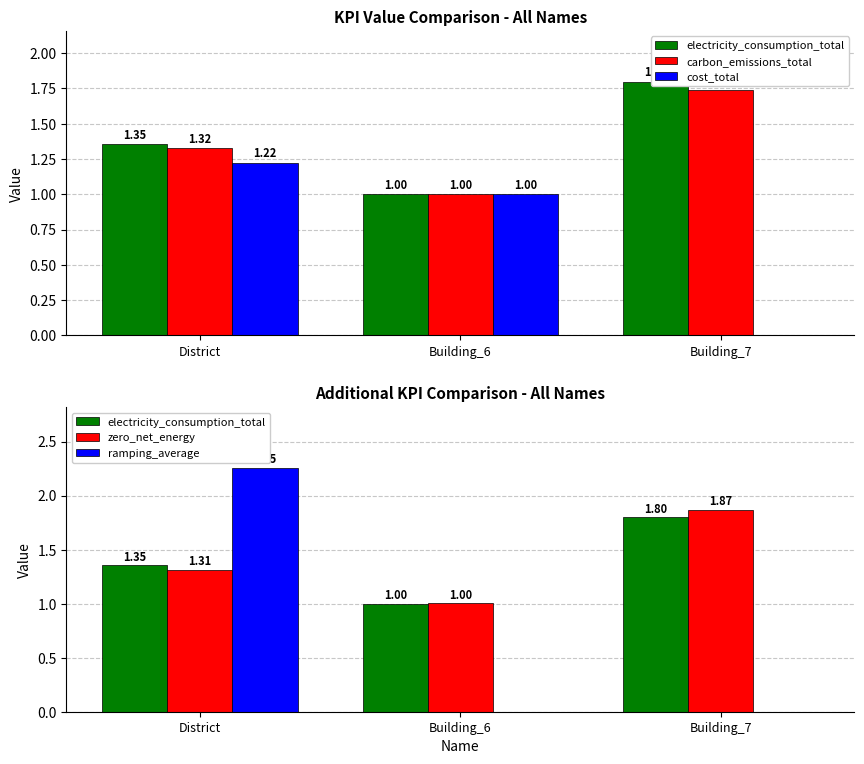

Are the bars grouped side by side (vs. stacked)?

Yes